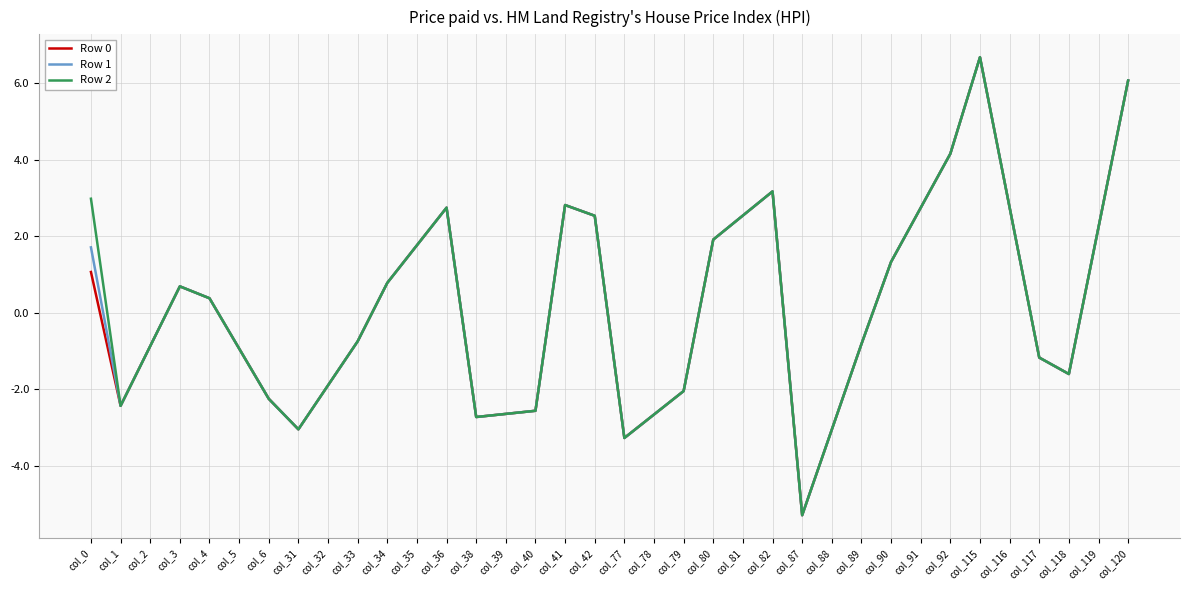

At which label does Row 1 reach its minimum?

col_87